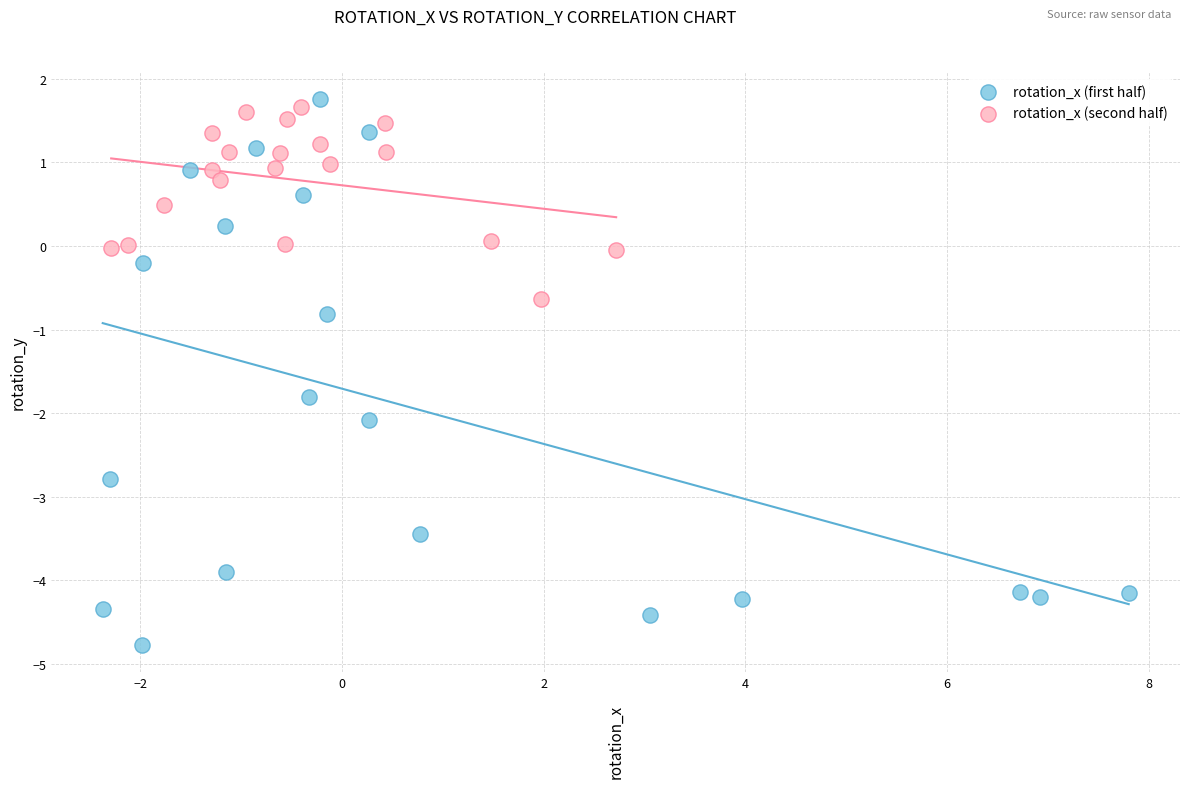

Which series has the widest spread of Y values?

rotation_x (first half)